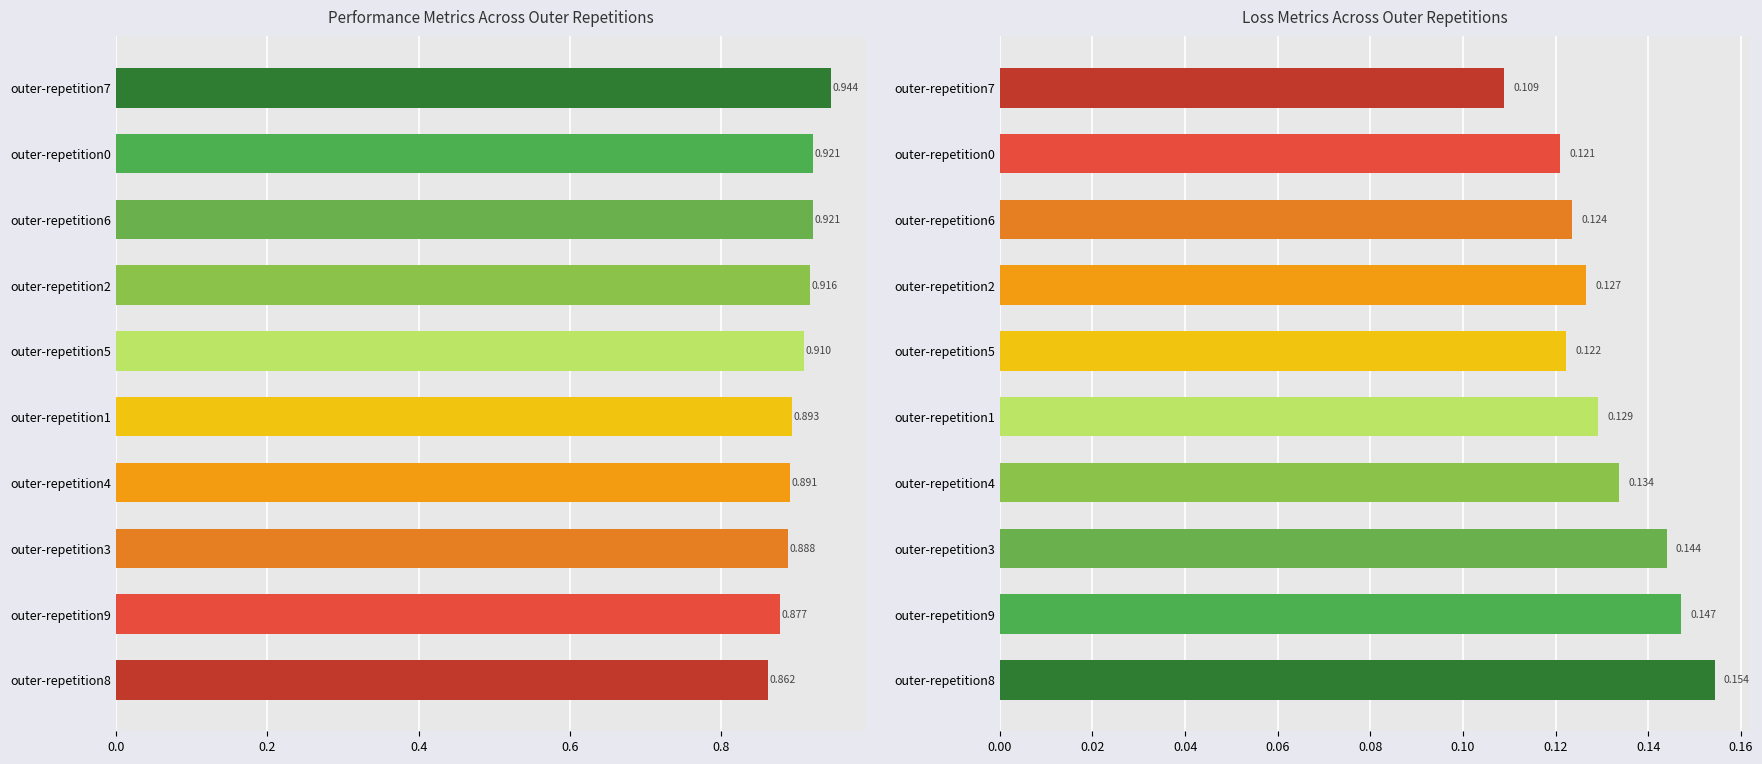

At how many categories does at least one series exceed 0?

10